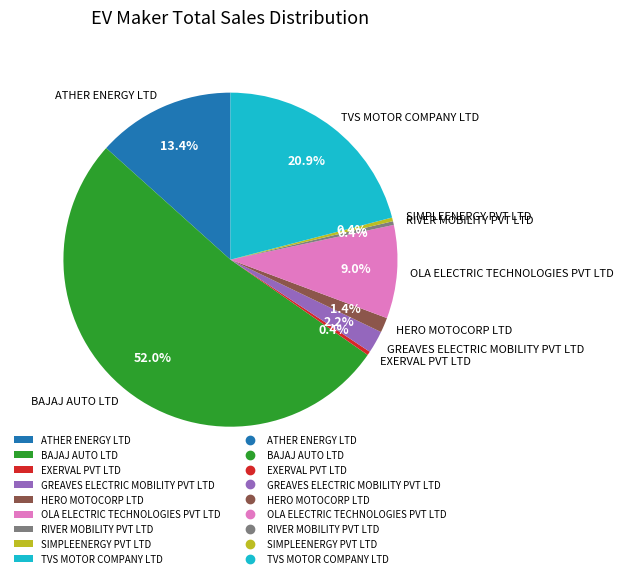

What is the ratio of the value at TVS MOTOR COMPANY LTD to the value at OLA ELECTRIC TECHNOLOGIES PVT LTD?

2.3